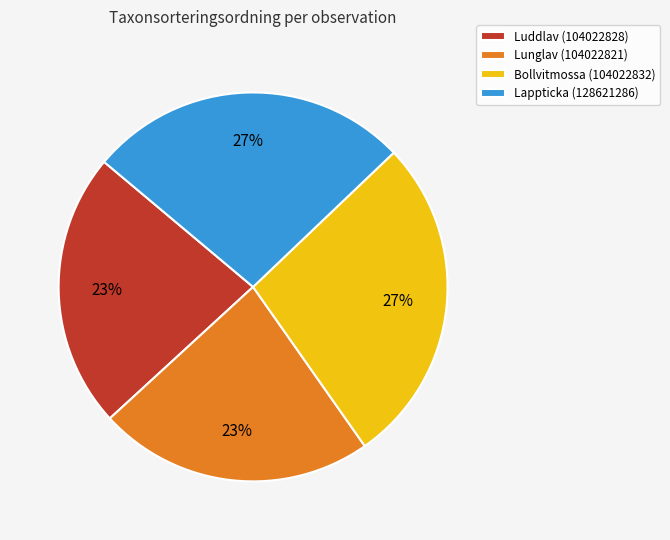

Between Lappticka (128621286) and Luddlav (104022828), which is larger?

Lappticka (128621286)